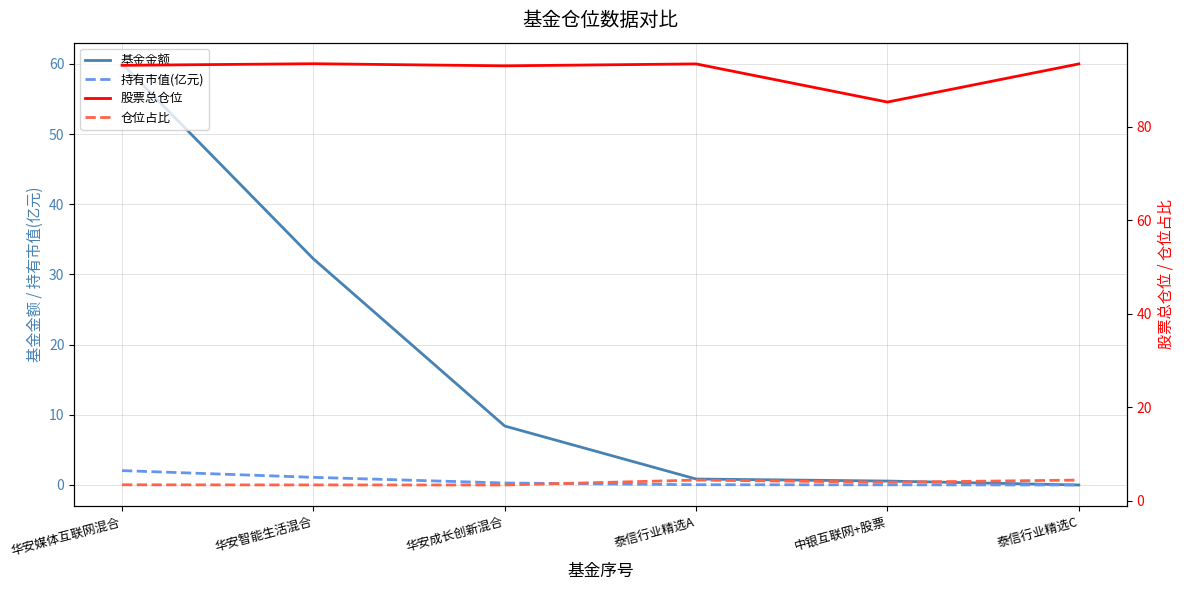

True or false: 股票总仓位 and 持有市值(亿元) intersect in this chart.

False